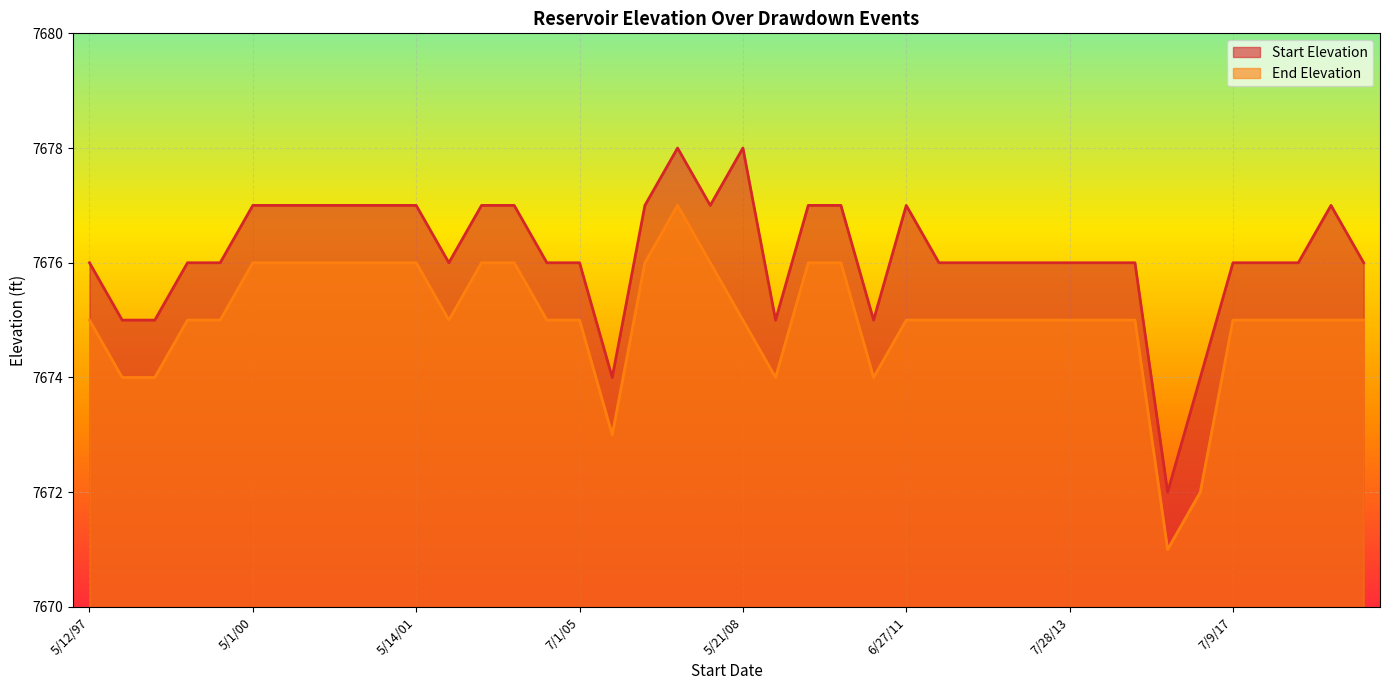

At which category is the sum across all series the highest?

5/2/07